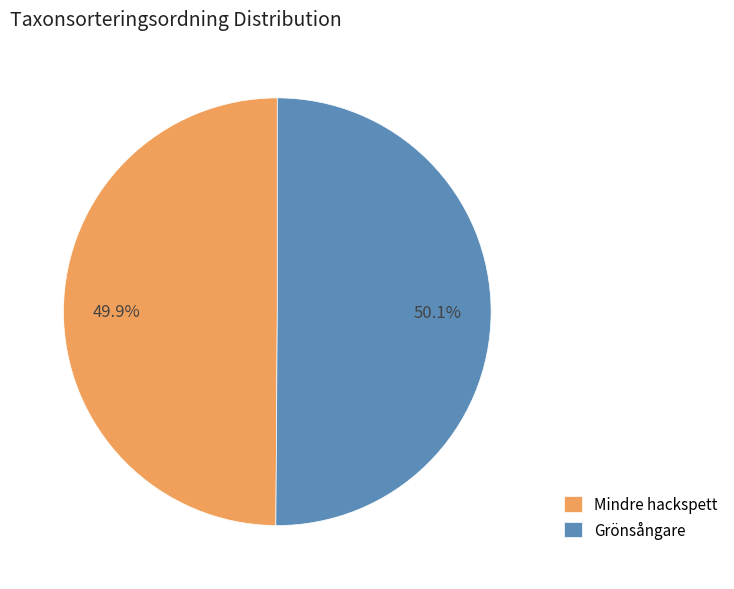

Combined, do Grönsångare and Mindre hackspett account for over 50%?

Yes